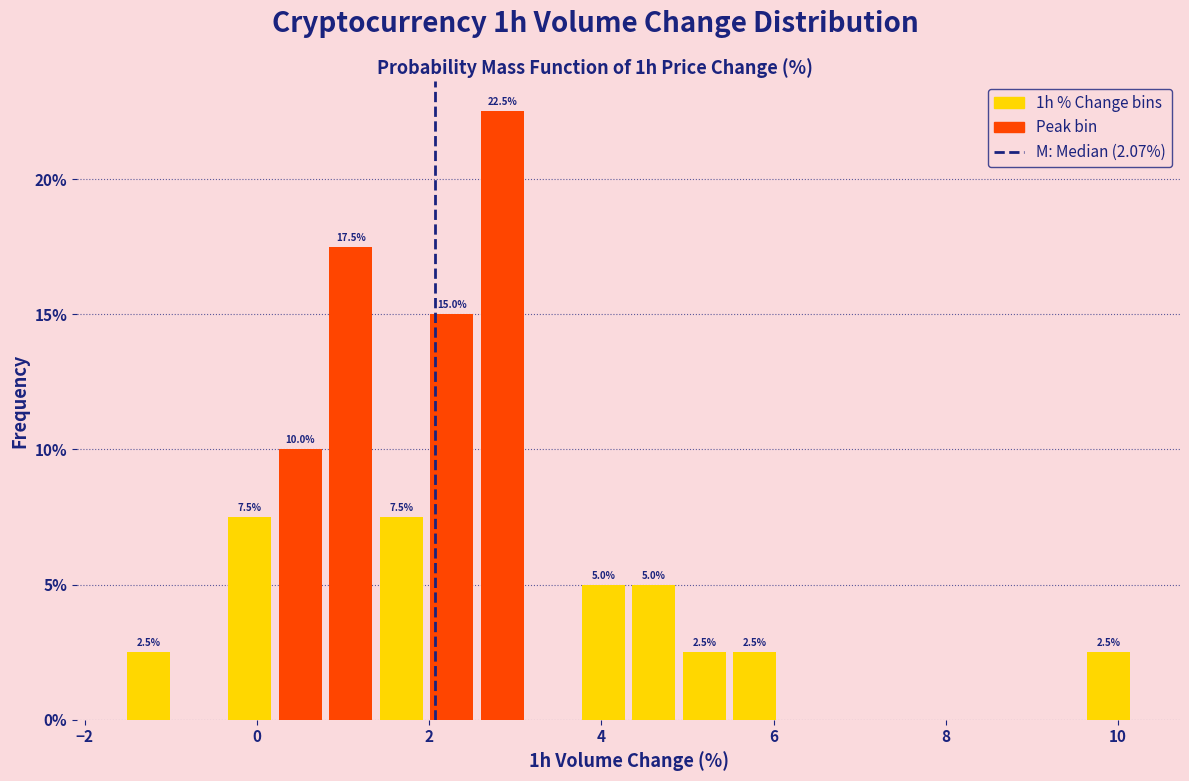

Read against the x-axis, roughly where is the centre of the tallest bar?

2.8